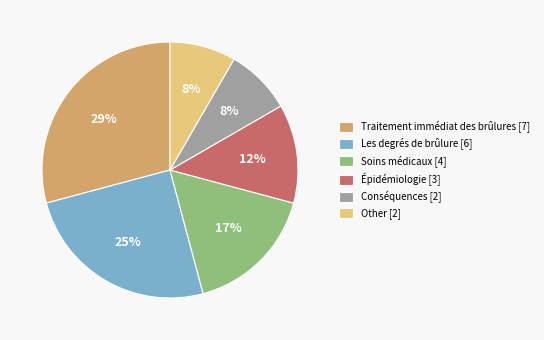

Is there a majority slice in this chart?

No